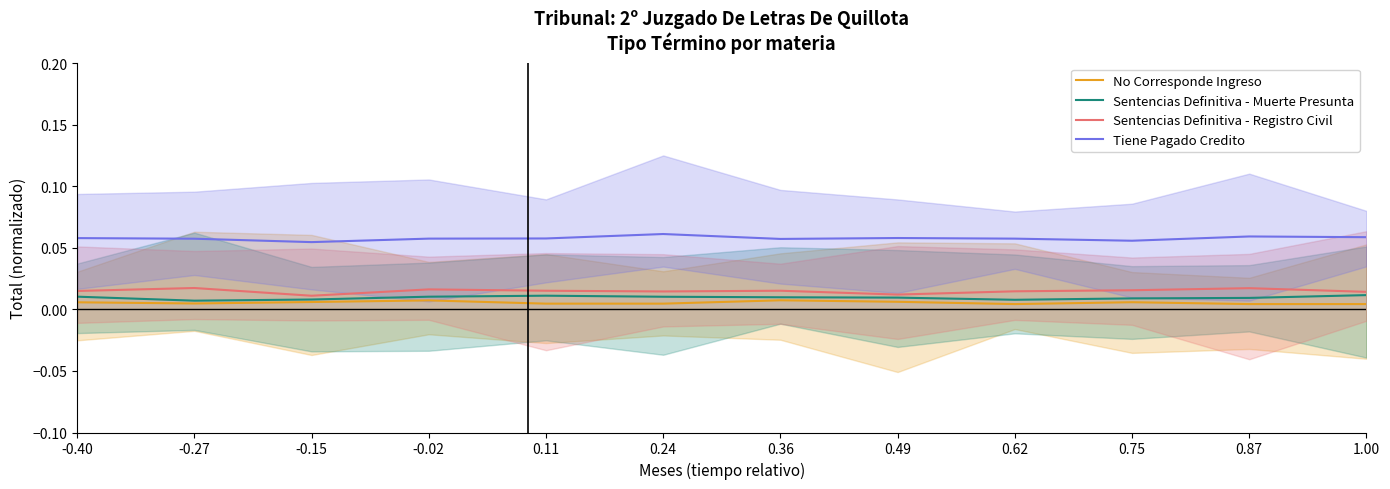

At 0.49, list the series in order from smallest to largest.

No Corresponde Ingreso, Sentencias Definitiva - Muerte Presunta, Sentencias Definitiva - Registro Civil, Tiene Pagado Credito